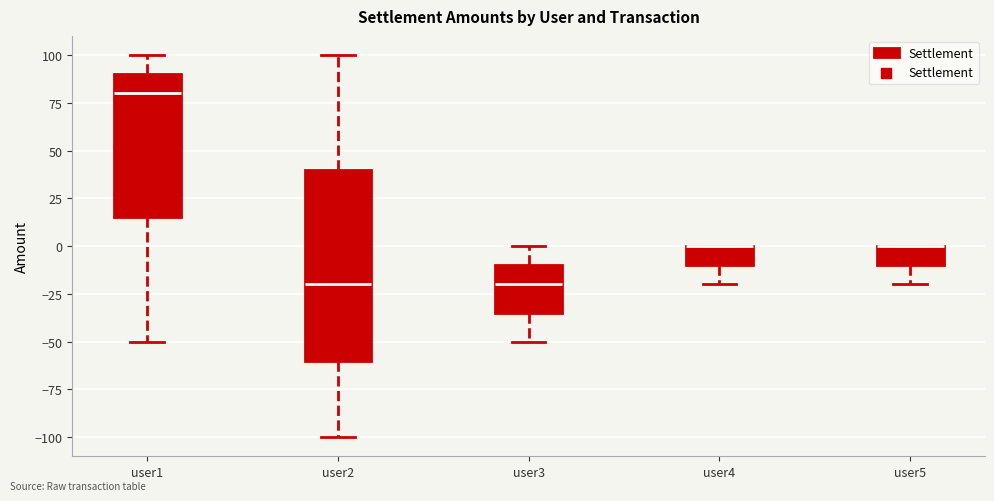

Reading left to right, read every box against the y-axis: the position of its median line, the range the box covers, and the ends of its whiskers. The values are not printed on the chart, so give them approximately, as read against the axis.

user1: median 80, box 15 to 90, whiskers -50 to 100
user2: median -20, box -60 to 40, whiskers -100 to 100
user3: median -20, box -35 to -10, whiskers -50 to 0
user4: median 0 (drawn on the box's upper edge), box -10 to 0, whiskers -20 to 0
user5: median 0 (drawn on the box's upper edge), box -10 to 0, whiskers -20 to 0